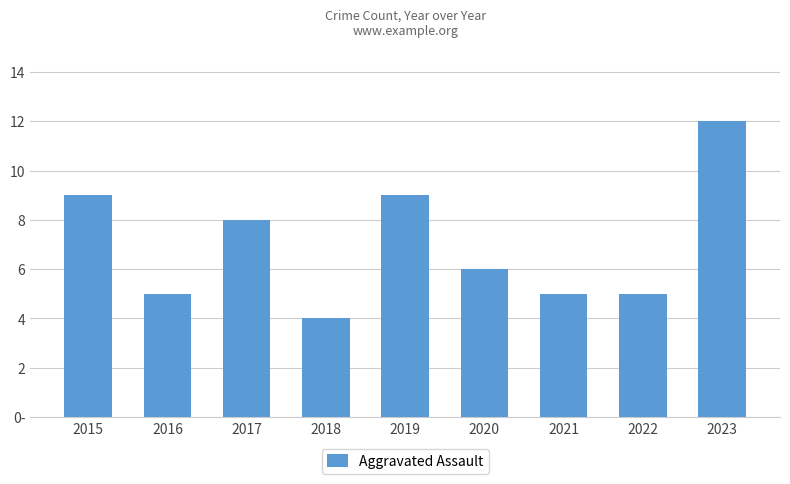

True or false: the data shows 6 at 2015.

False